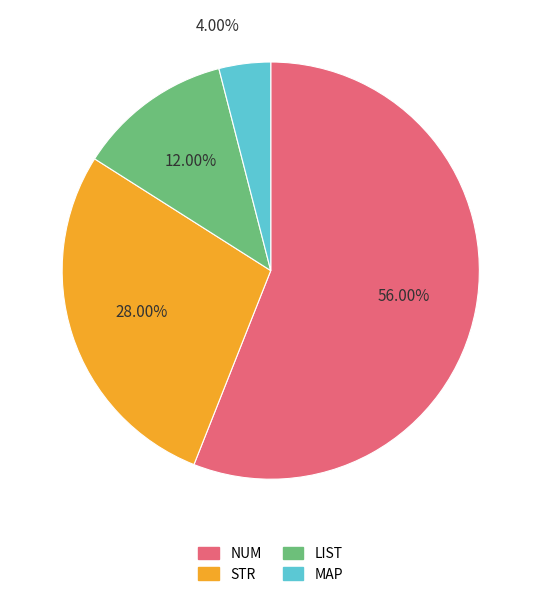

Combined, what portion of the pie is LIST and NUM?

68.0%